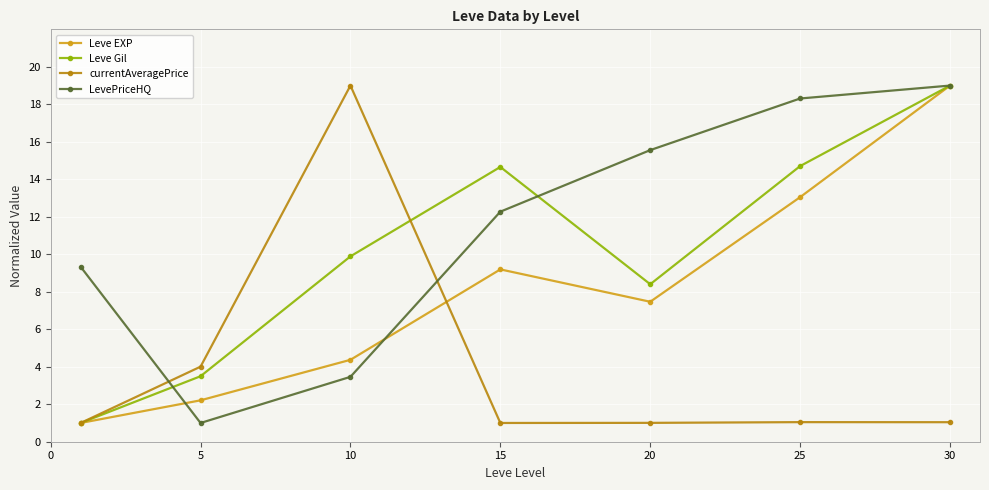

What is the highest value of the currentAveragePrice series?

19.0